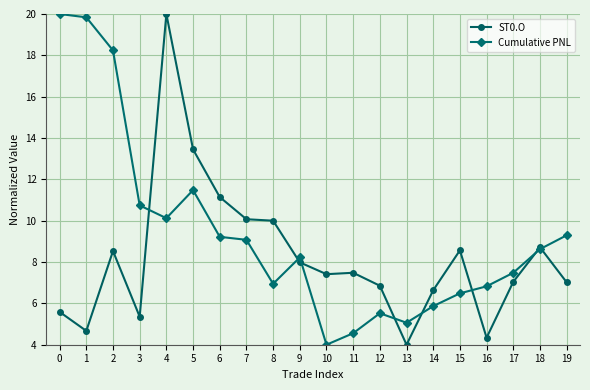

Which series changed the most between 2 and 8?

Cumulative PNL